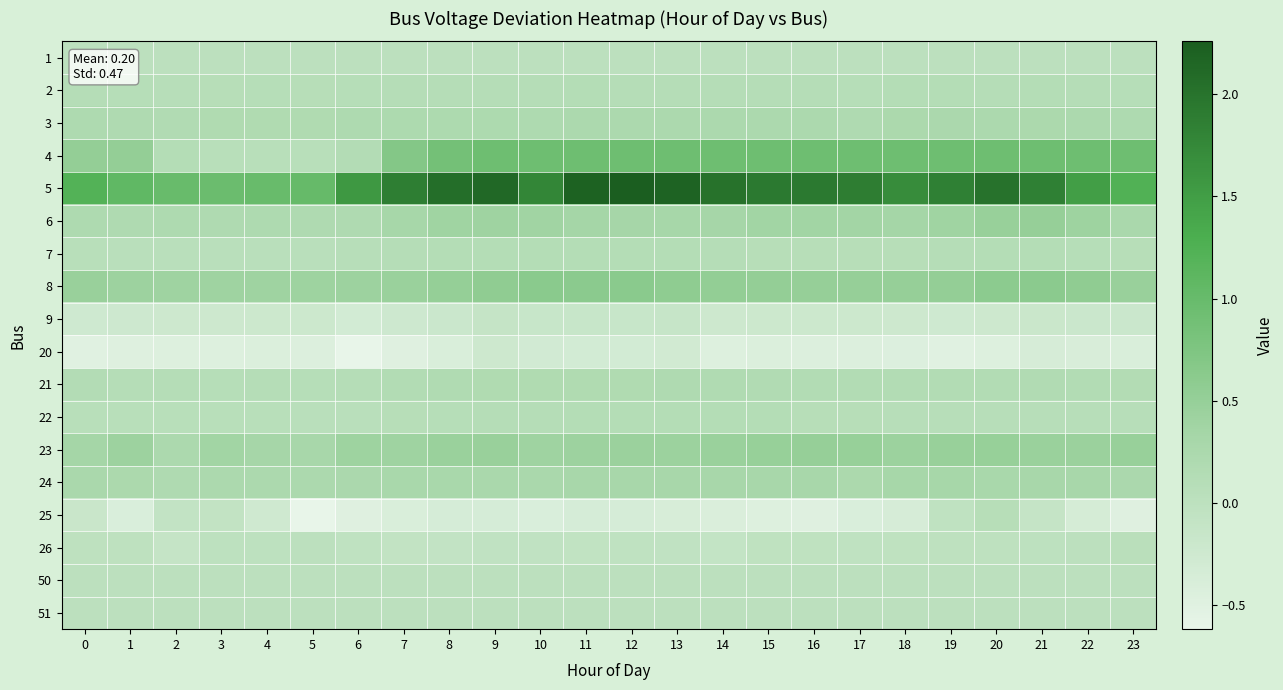

What is the spread (max minus min) of values at 3?

1.4